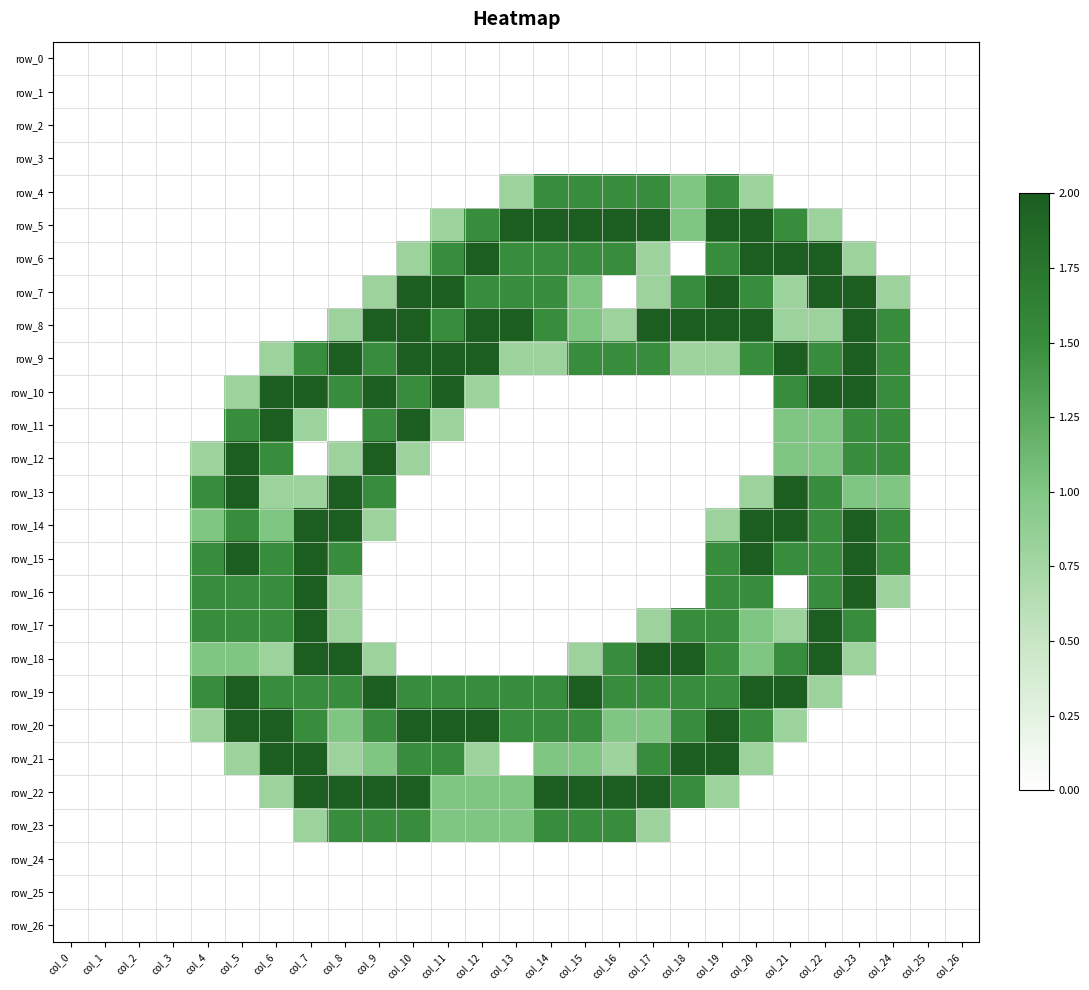

How many distinct data groups are displayed?

27